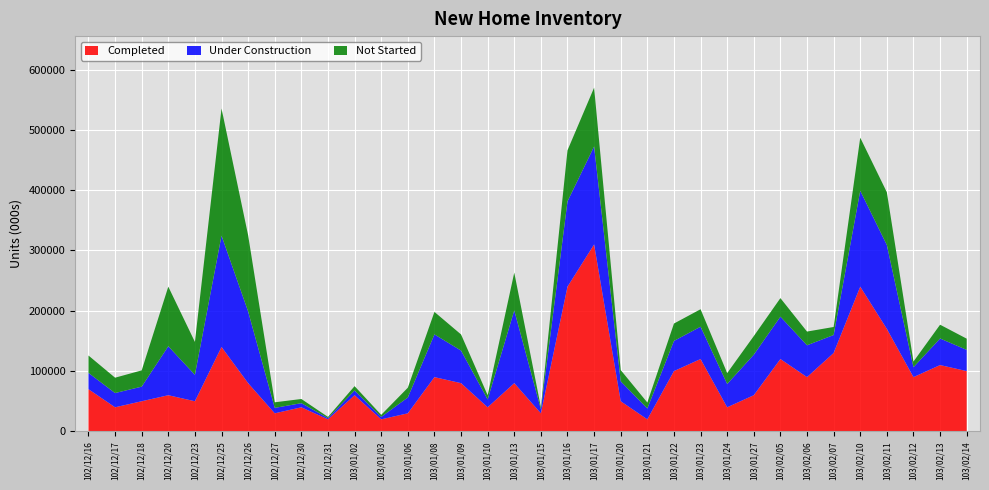

At which label does Completed reach its peak?

103/01/17